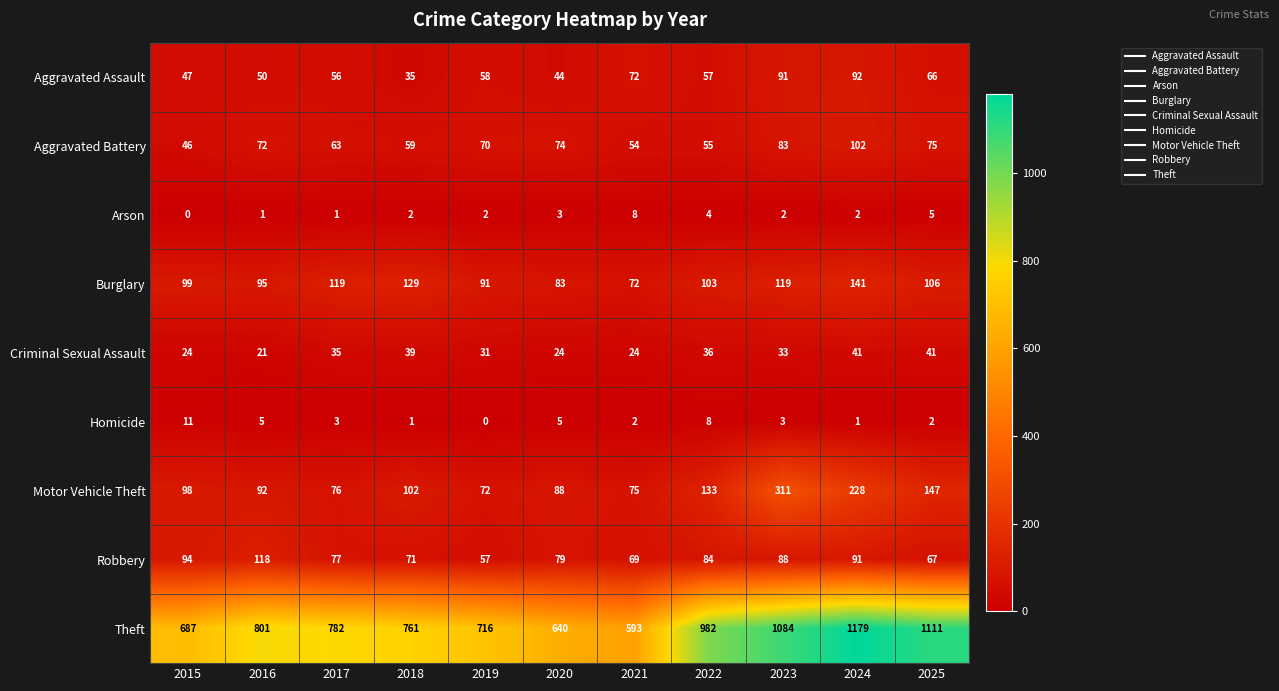

What is the difference between the highest and lowest values at 2016?

800